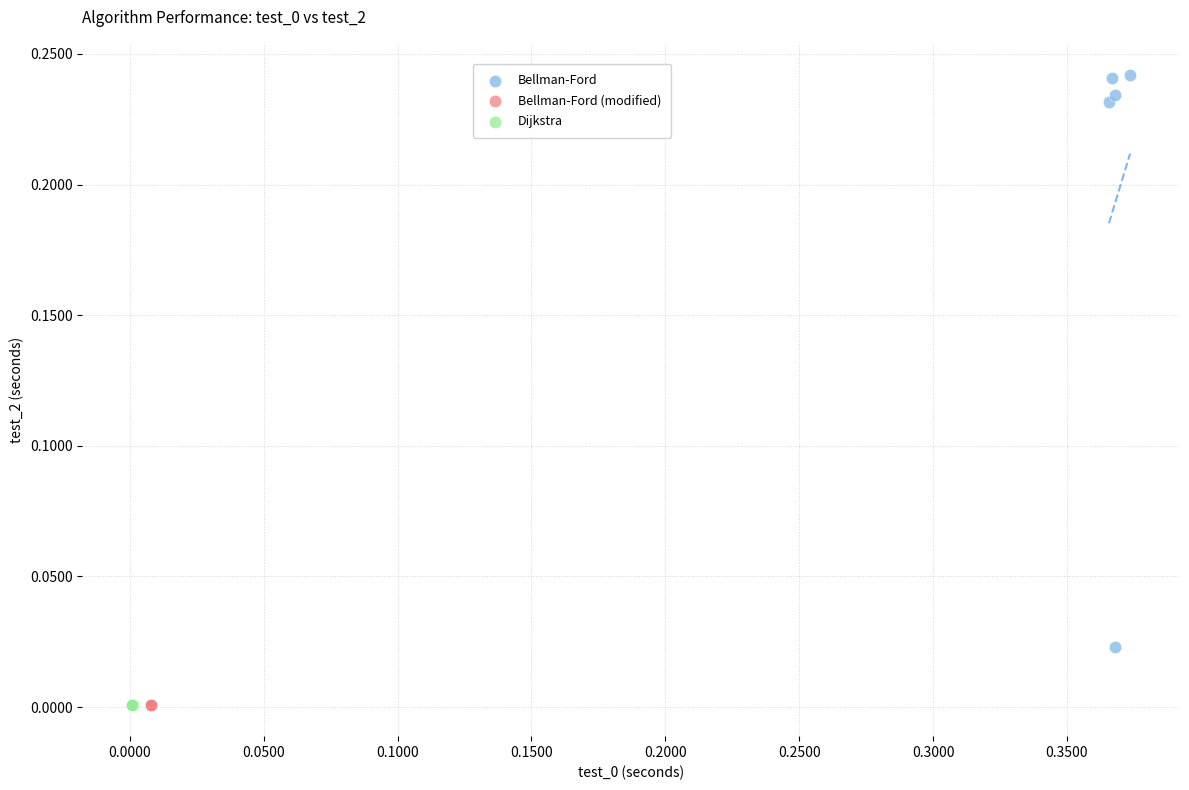

Which series has the largest Y range (max minus min)?

Bellman-Ford